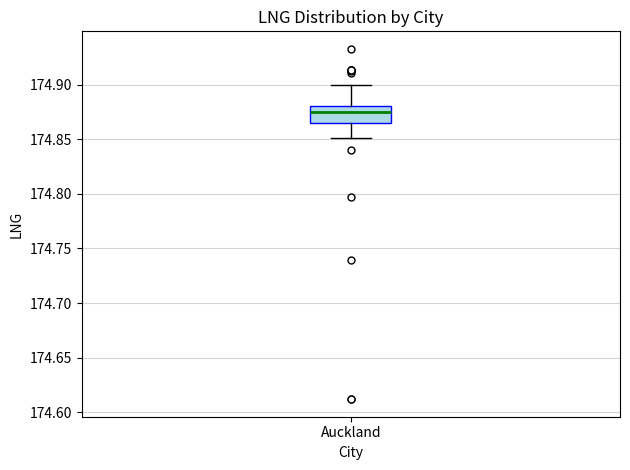

Where does the upper whisker of the box for Auckland end on the y-axis? The values are not printed on the chart, so give them approximately, as read against the axis.

174.900